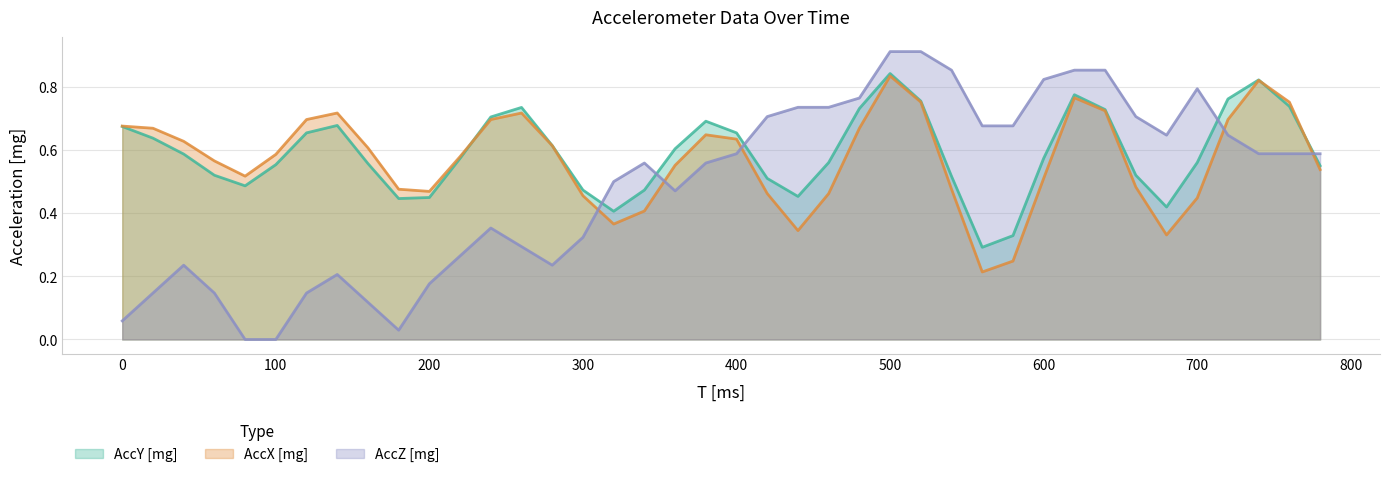

Is it true that AccX [mg] equals 0.8 at 520?

True